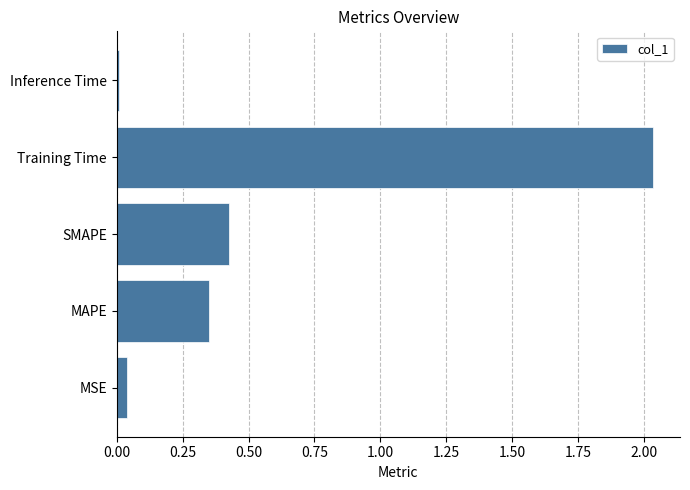

Are the bars horizontal?

Yes